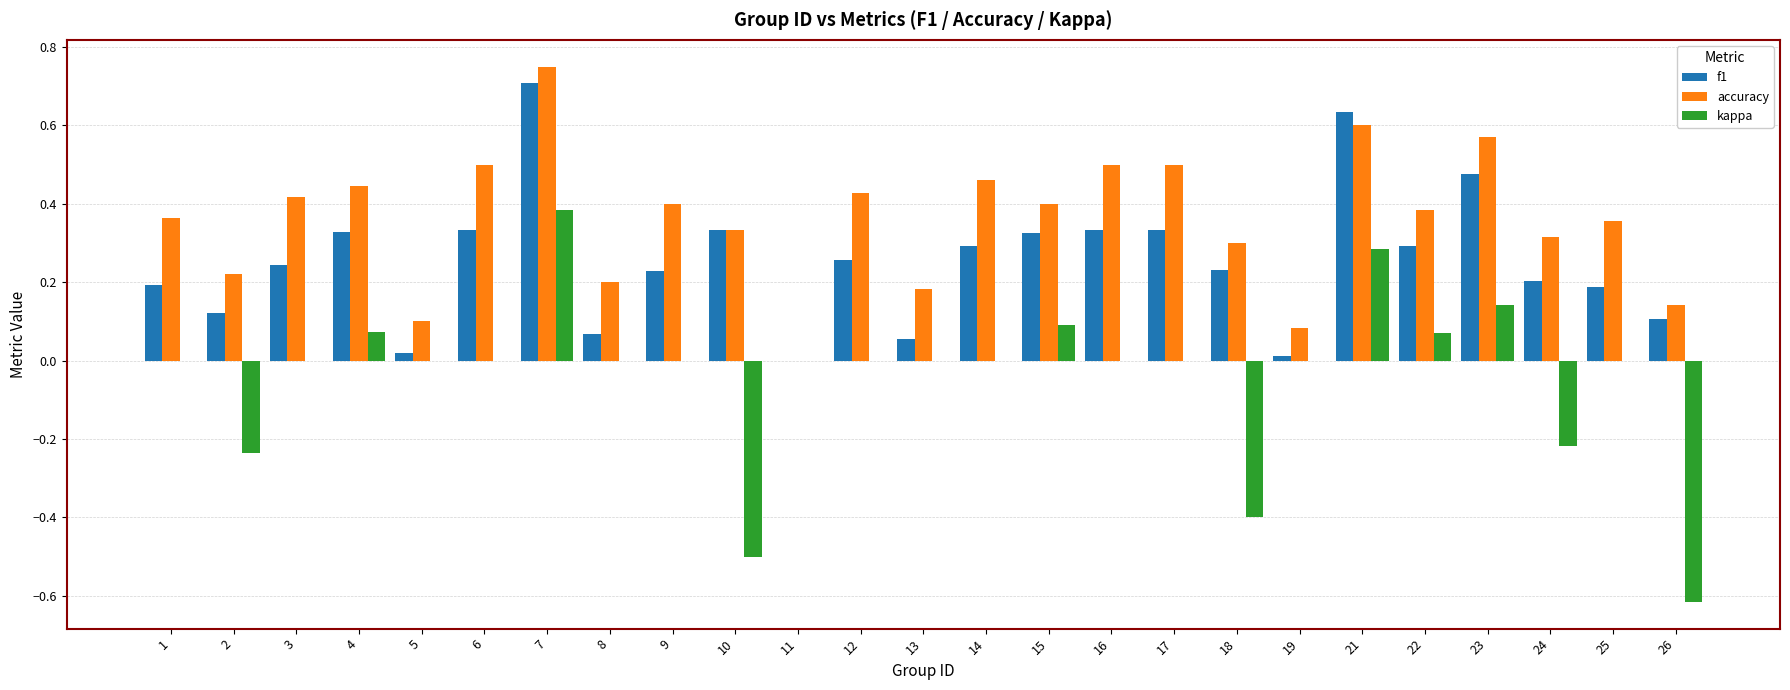

Is the value of accuracy at 19 greater than the value of f1 at 18?

No